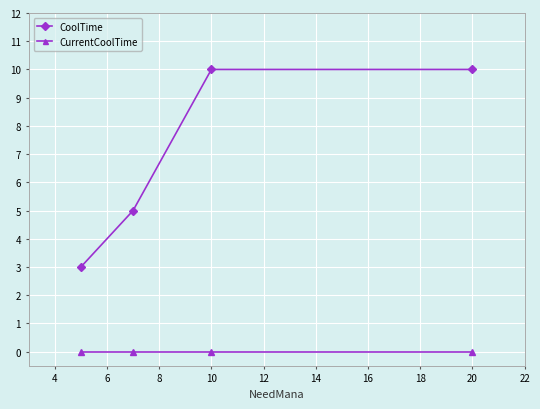

True or false: CoolTime has more than 2 interior local peaks.

False